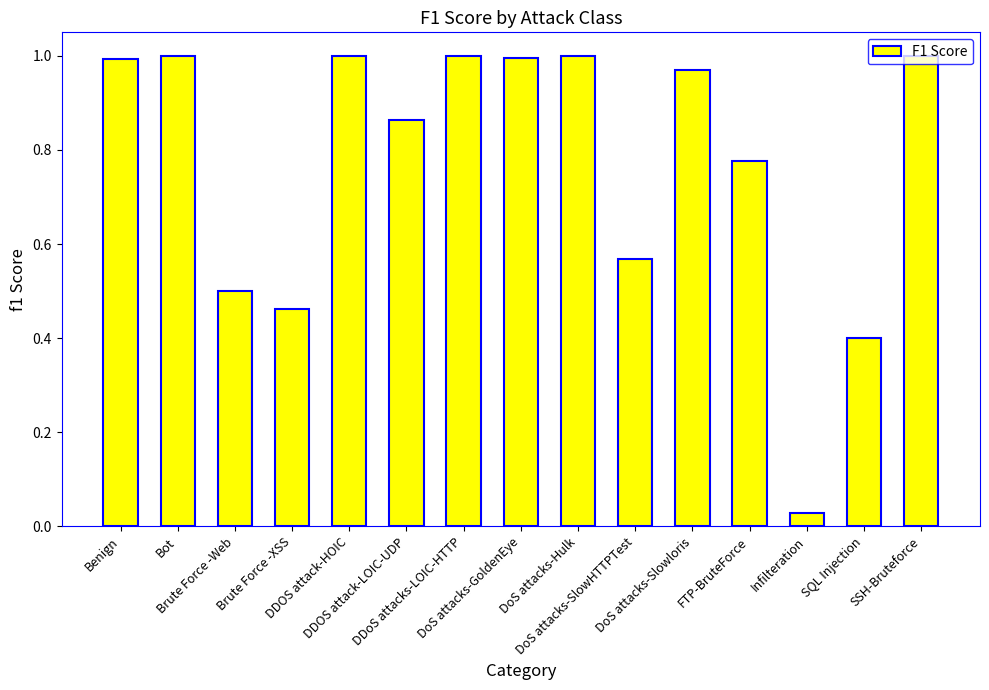

What is the sum of all values?

11.6